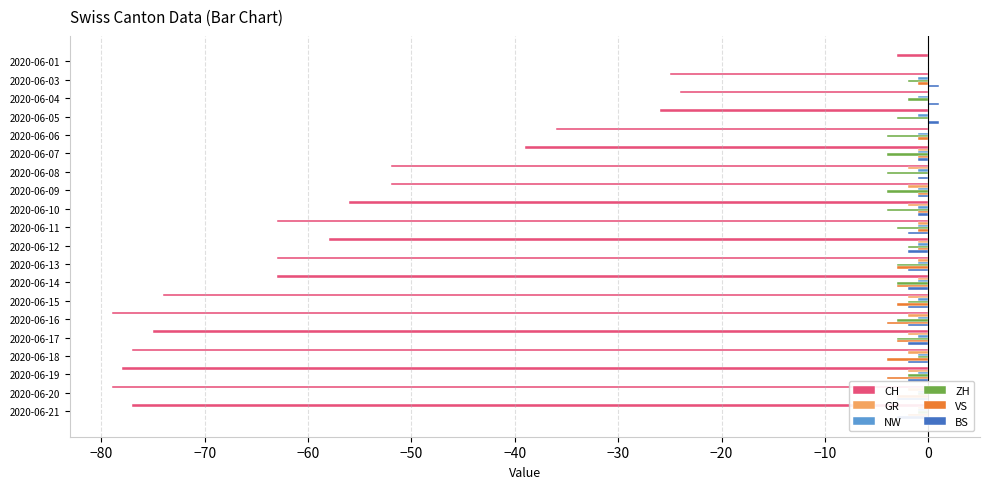

What is the sum of all ZH values?

-51